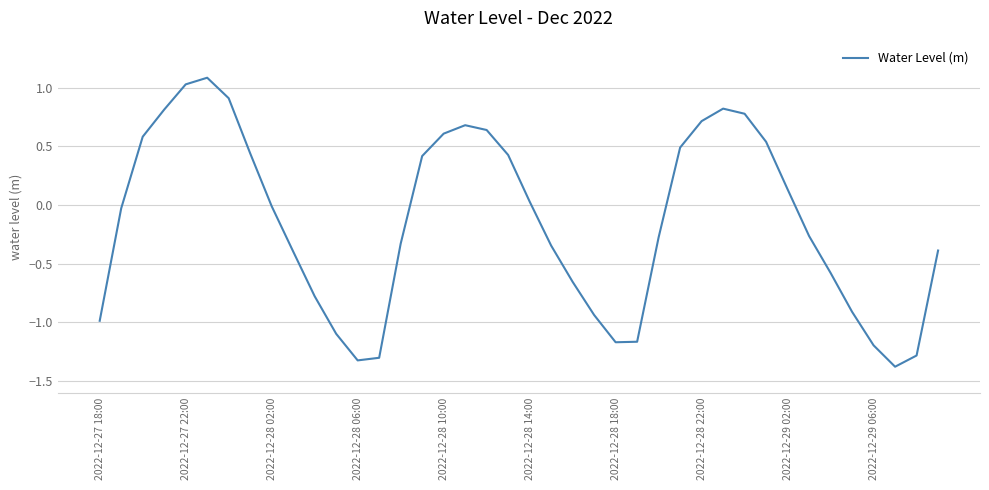

What is the smallest value displayed?

-1.4